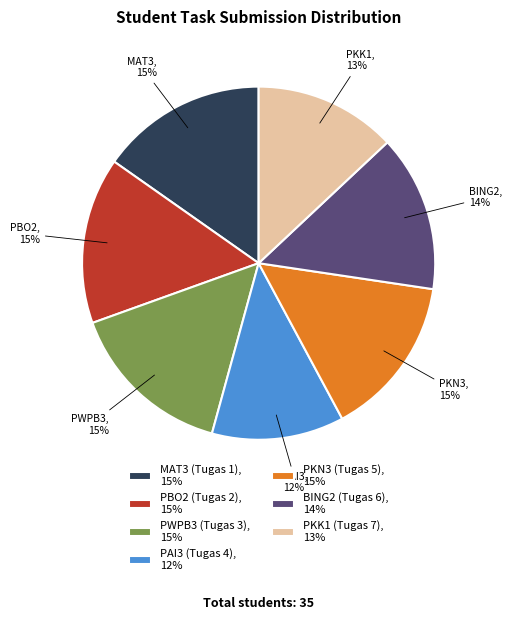

How many segments does this pie chart have?

7